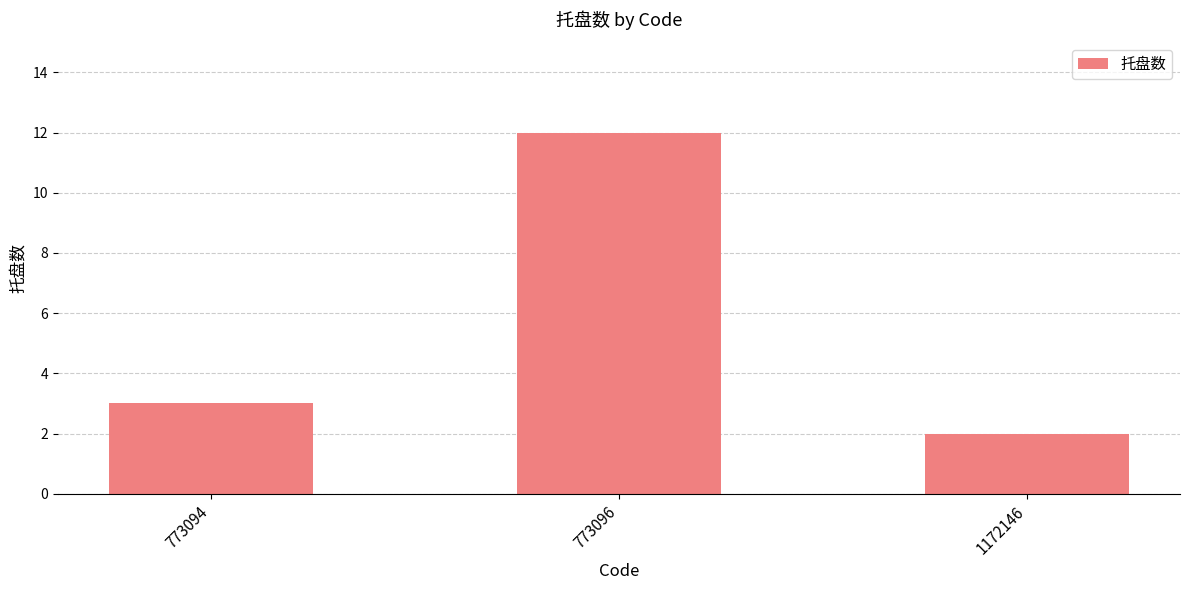

Approximately how many times larger is the value at 1172146 compared to 773094?

0.7